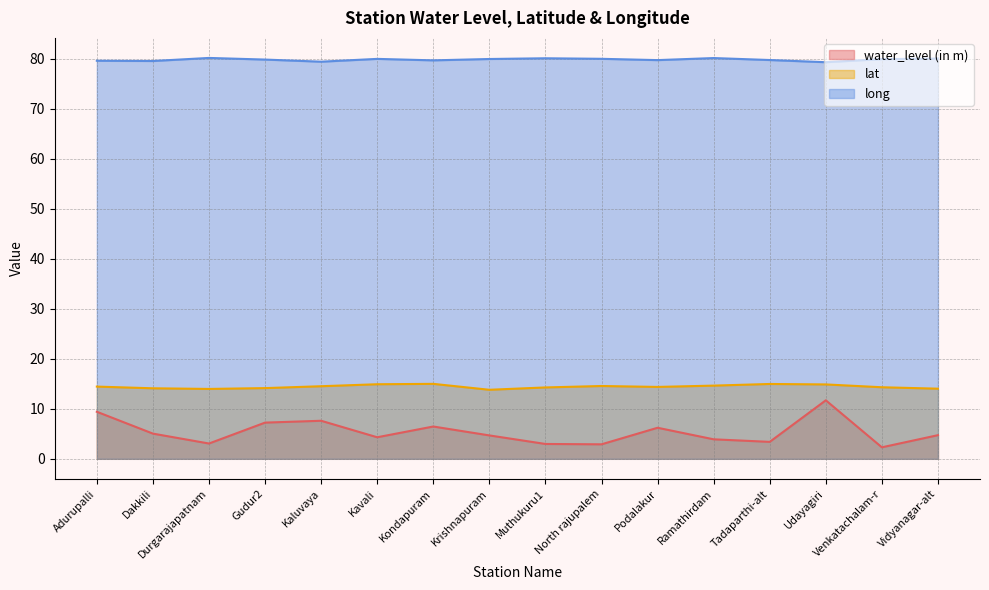

Where is the first local minimum for lat?

Durgarajapatnam